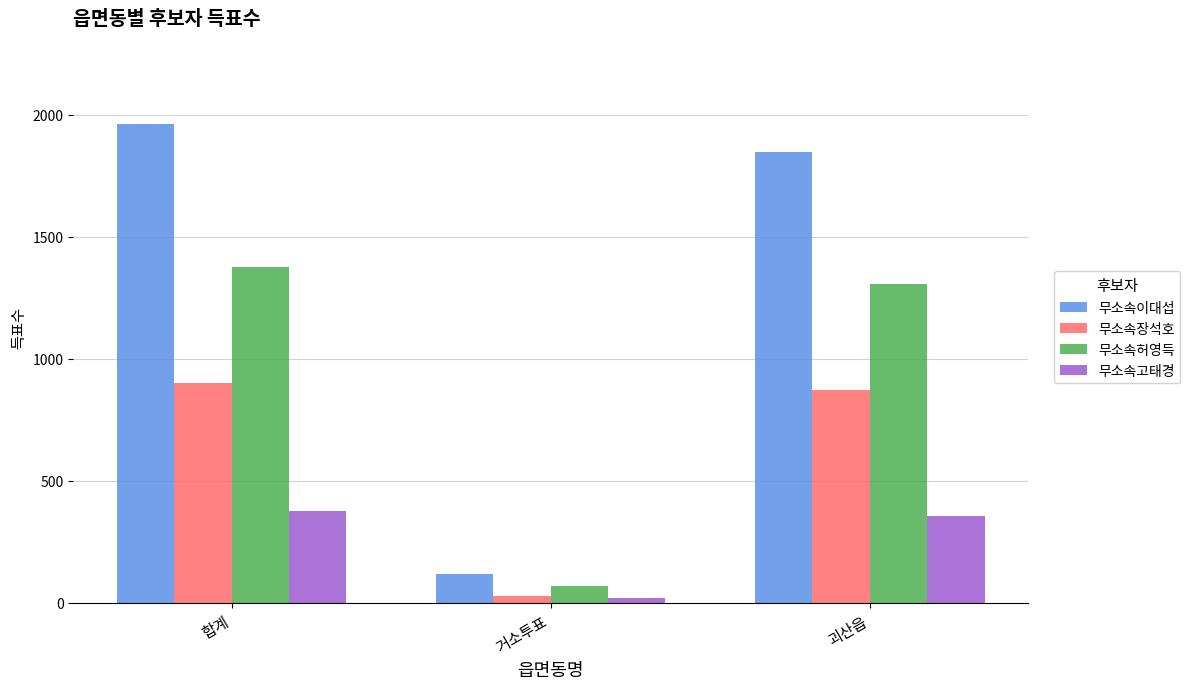

Reading left to right, transcribe all the data shown in this chart.

무소속이대섭: 1964	117	1847
무소속장석호: 901	28	873
무소속허영득: 1376	68	1308
무소속고태경: 377	21	356